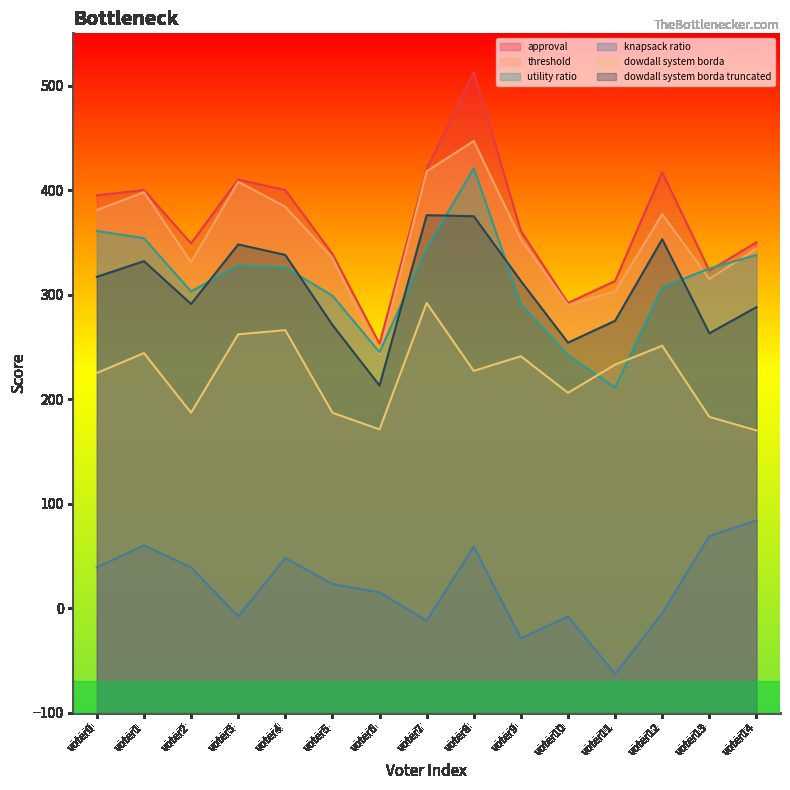

True or false: threshold has a value of 381 at voter0.

True